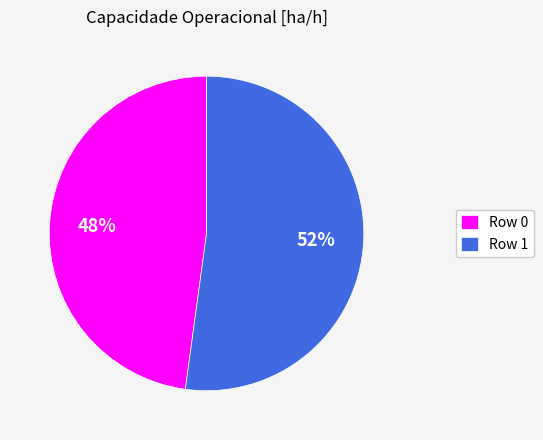

Between Row 0 and Row 1, which is larger?

Row 1